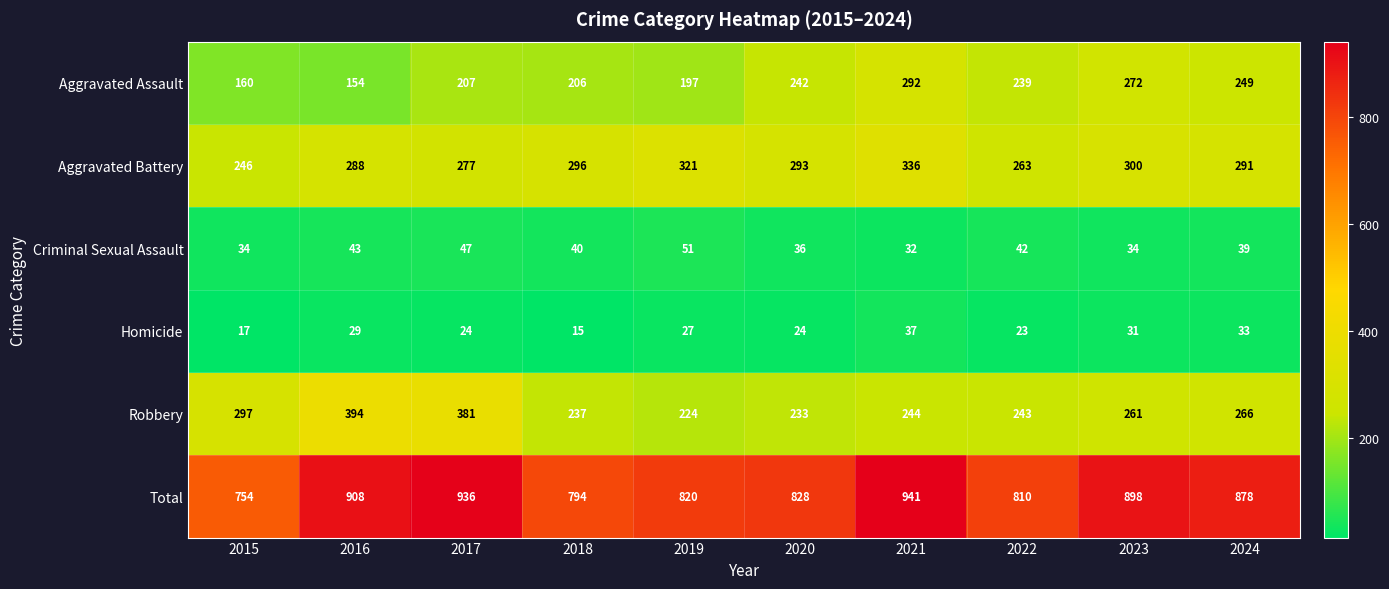

What value does the Total series have at 2021, to the nearest 50?

950